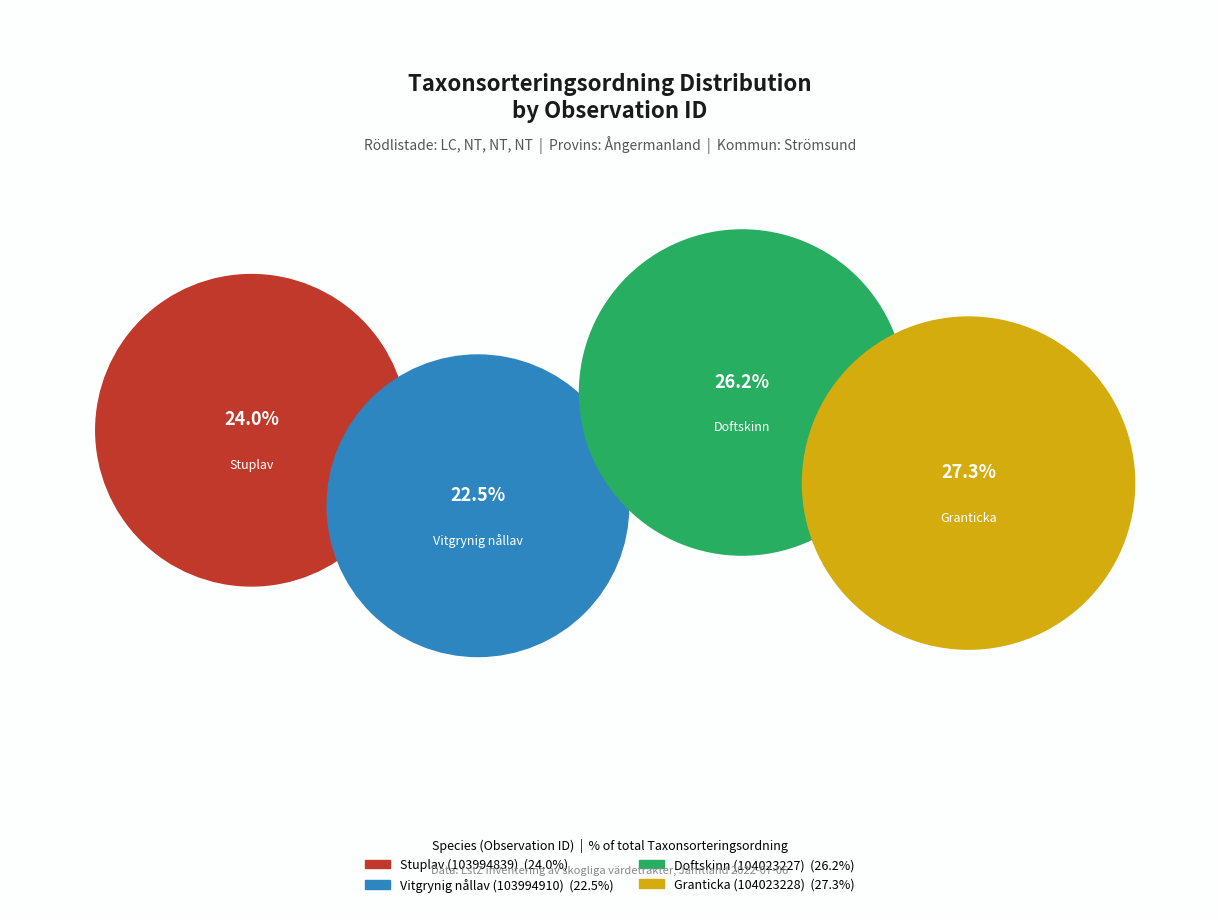

How many slices are in this pie chart?

4